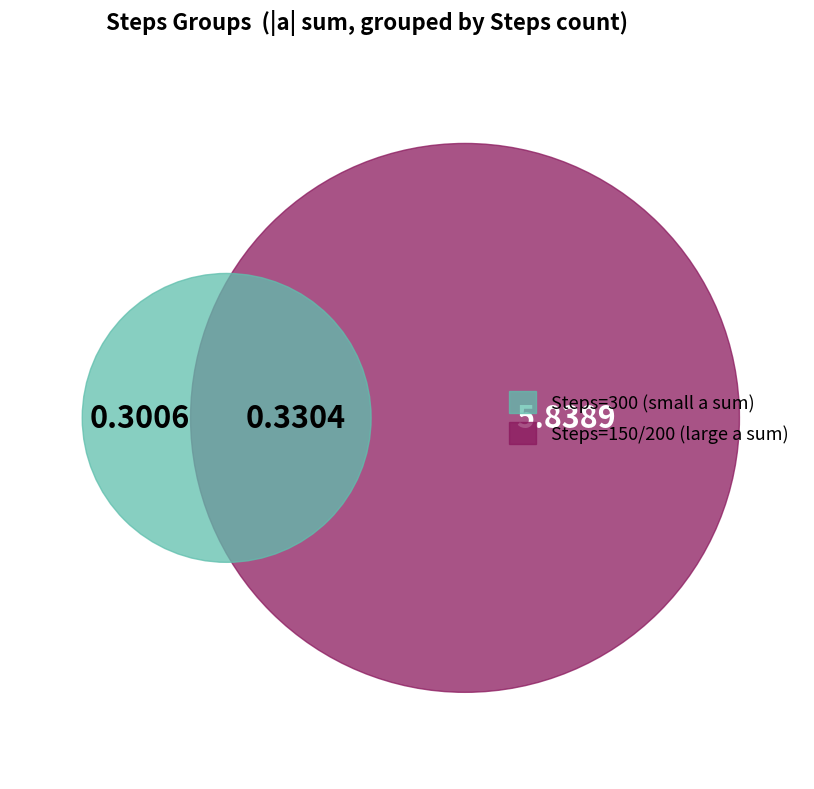

To the nearest percent, what is the combined percentage of 150 and 150?

9%